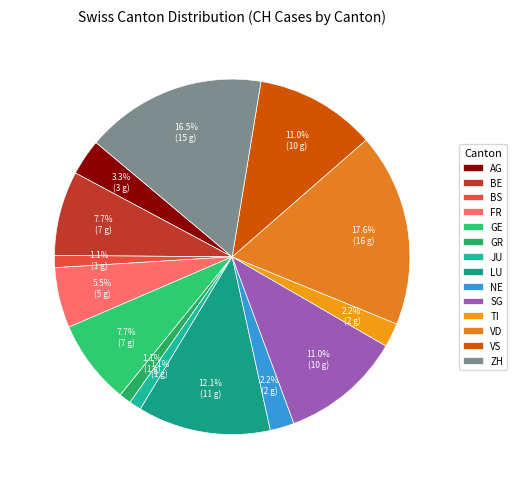

Count the number of slices in the pie.

14